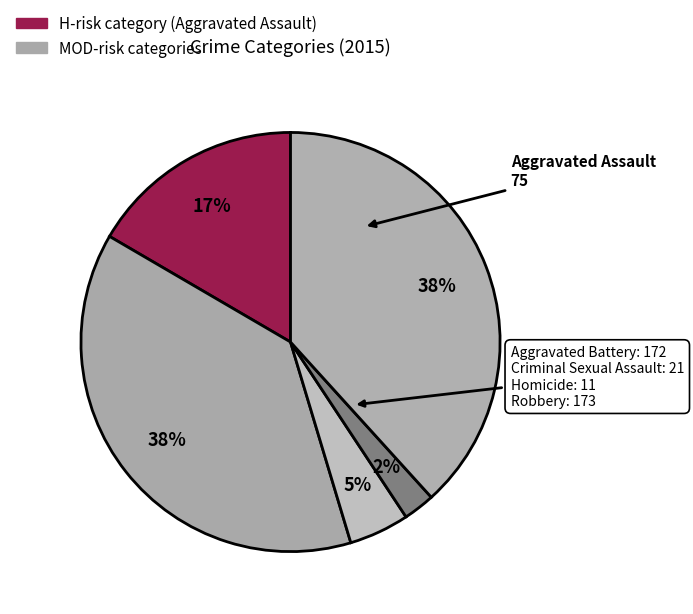

Does any single category account for the majority?

No